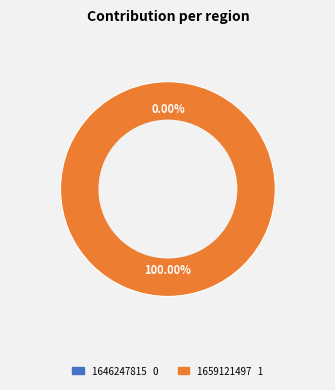

Which category has the smallest portion of the pie?

1646247815